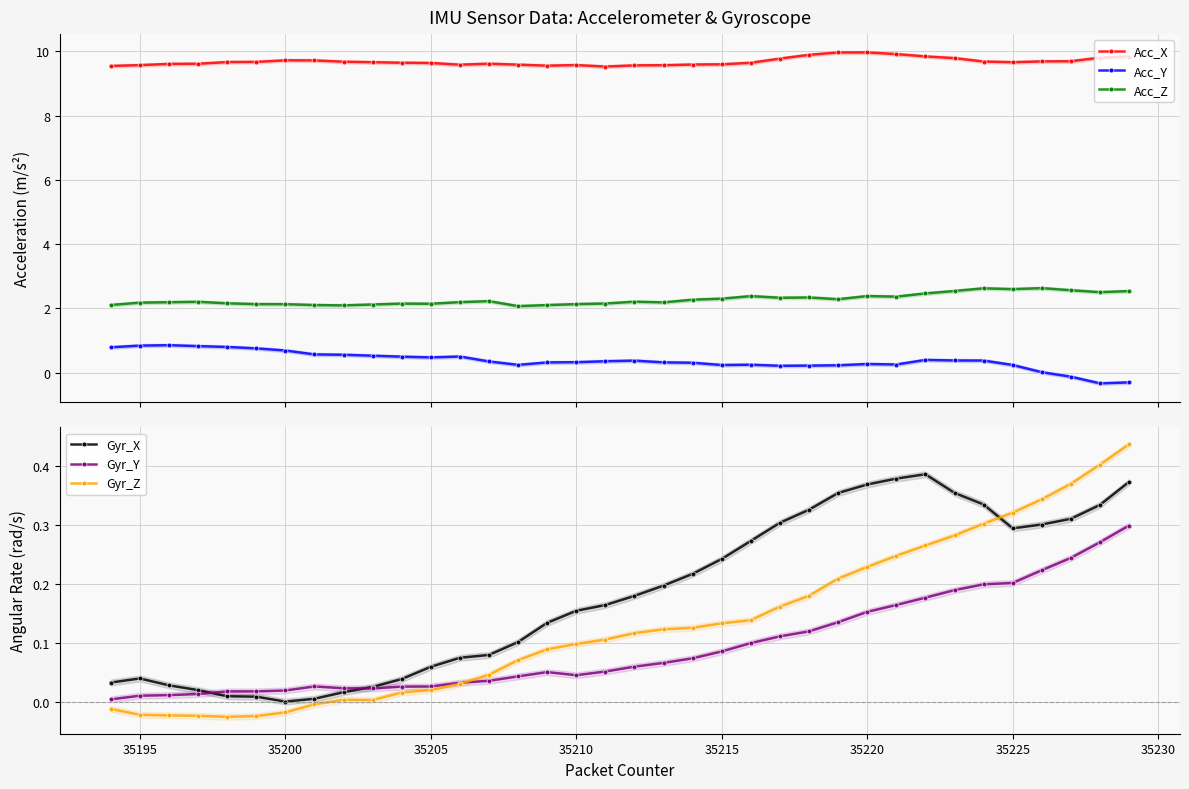

What is the minimum value for Acc_X?

9.5